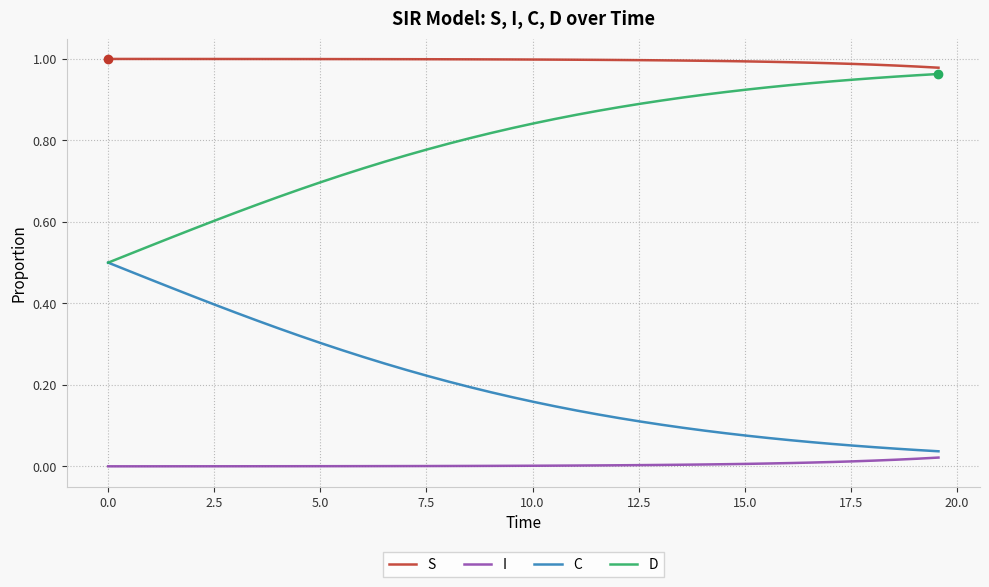

Does the chart have visible grid lines?

Yes